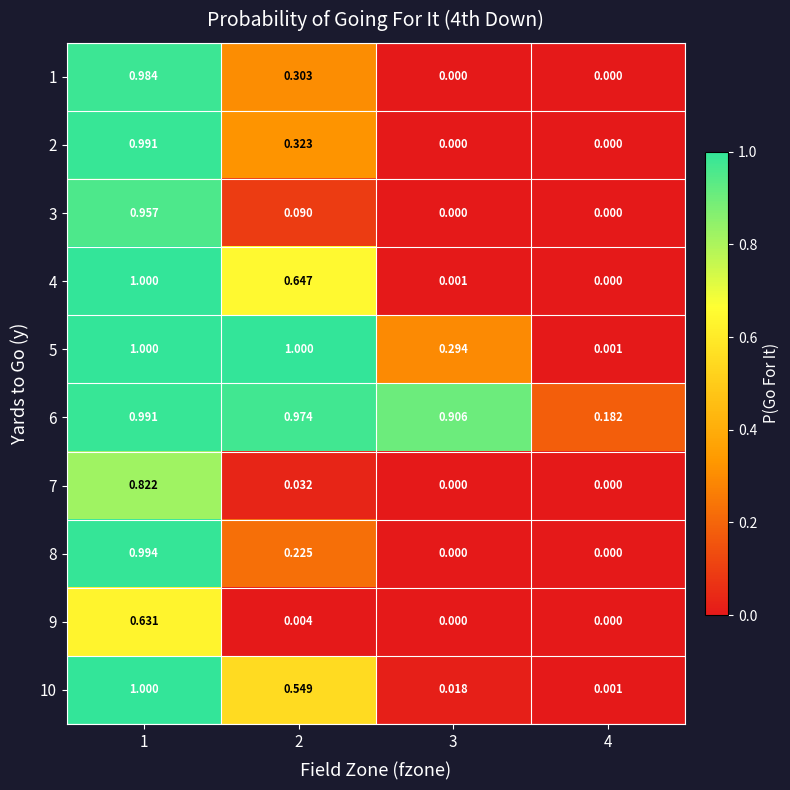

Is the value of 3 at 1 greater than the value of 1 at 2?

Yes